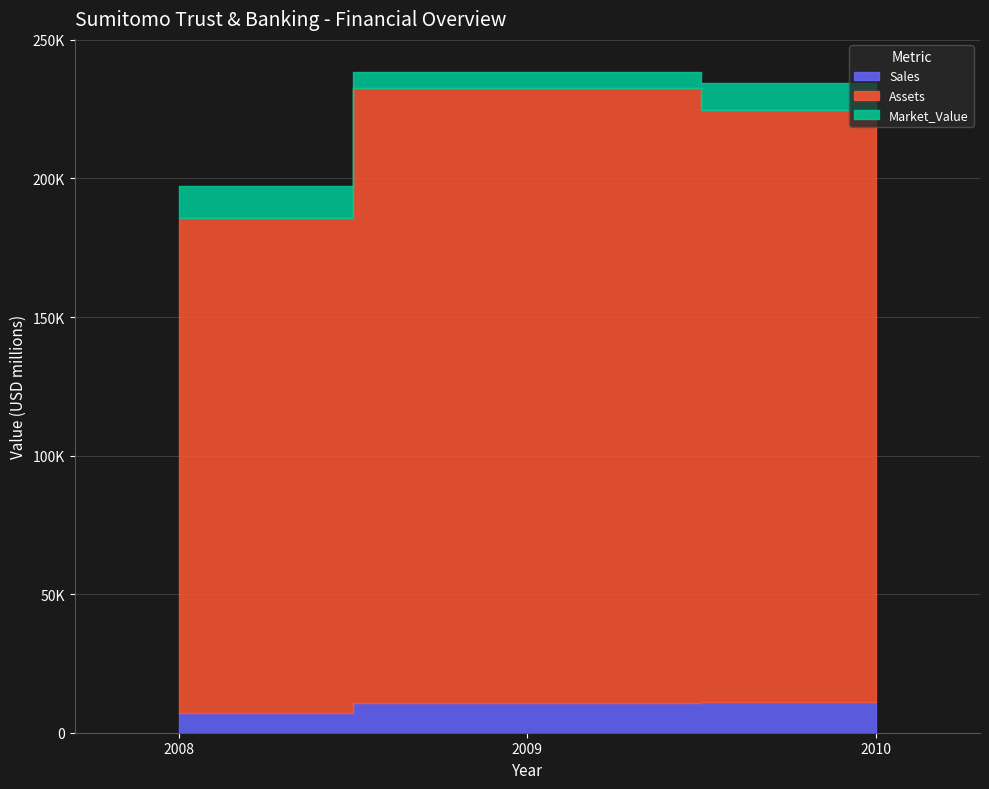

What is the minimum value shown in the chart?

5670